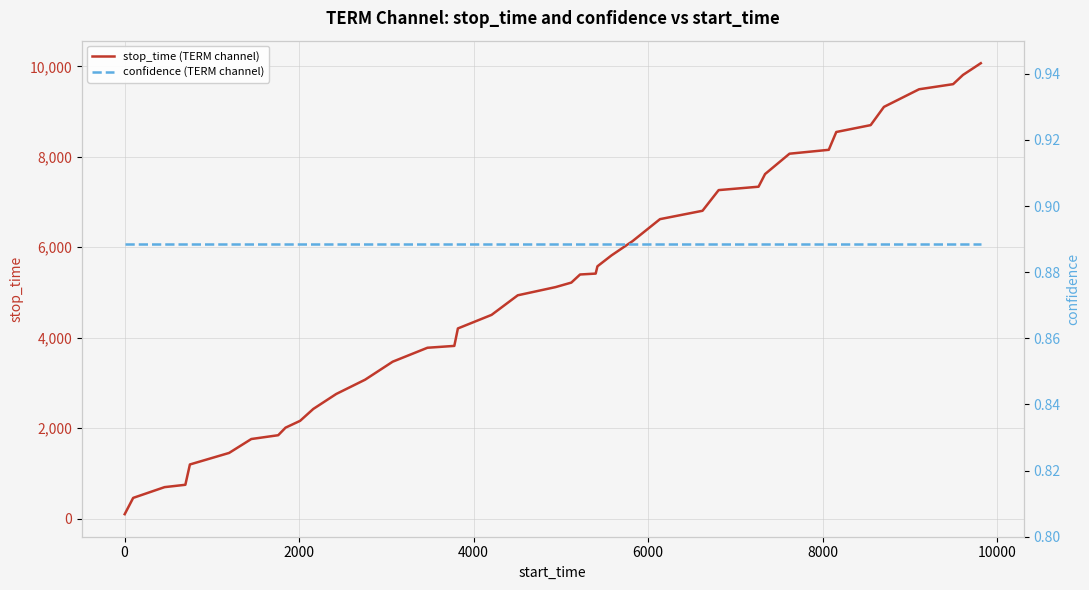

Rank the series by their maximum value, from highest to lowest.

stop_time (TERM channel), confidence (TERM channel)